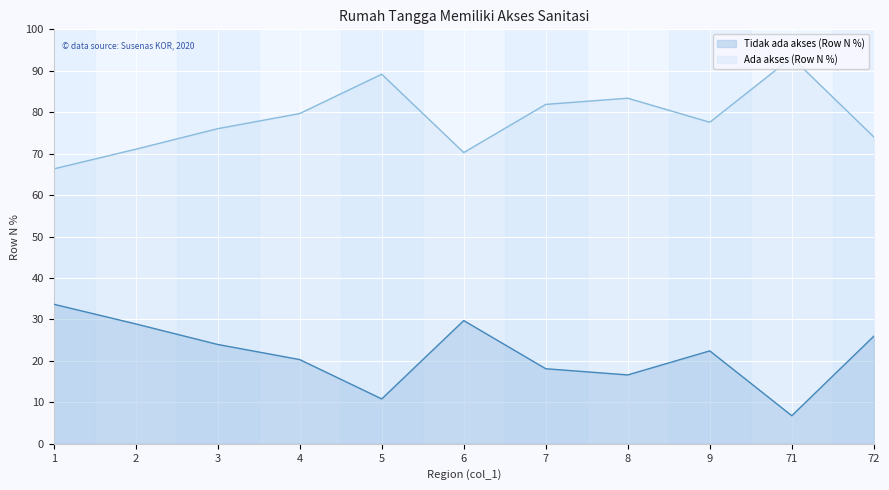

The Tidak ada akses (Row N %) series shows 15.4 at 3. True or false?

False